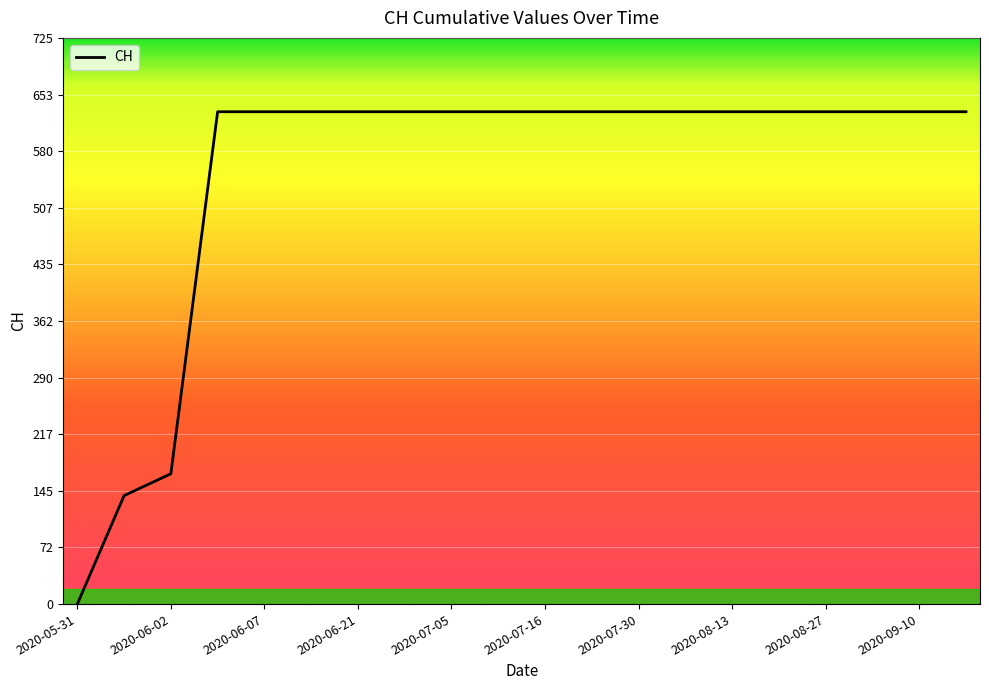

What is the difference between the maximum and minimum values?

631